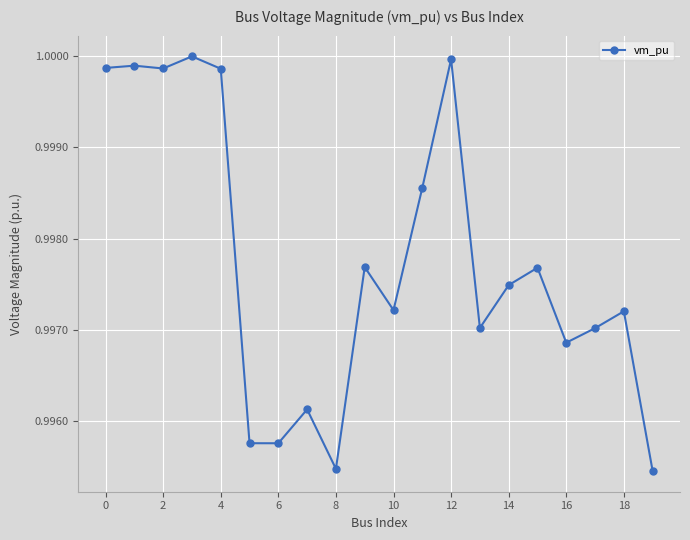

What is the sum of all values?

20.0